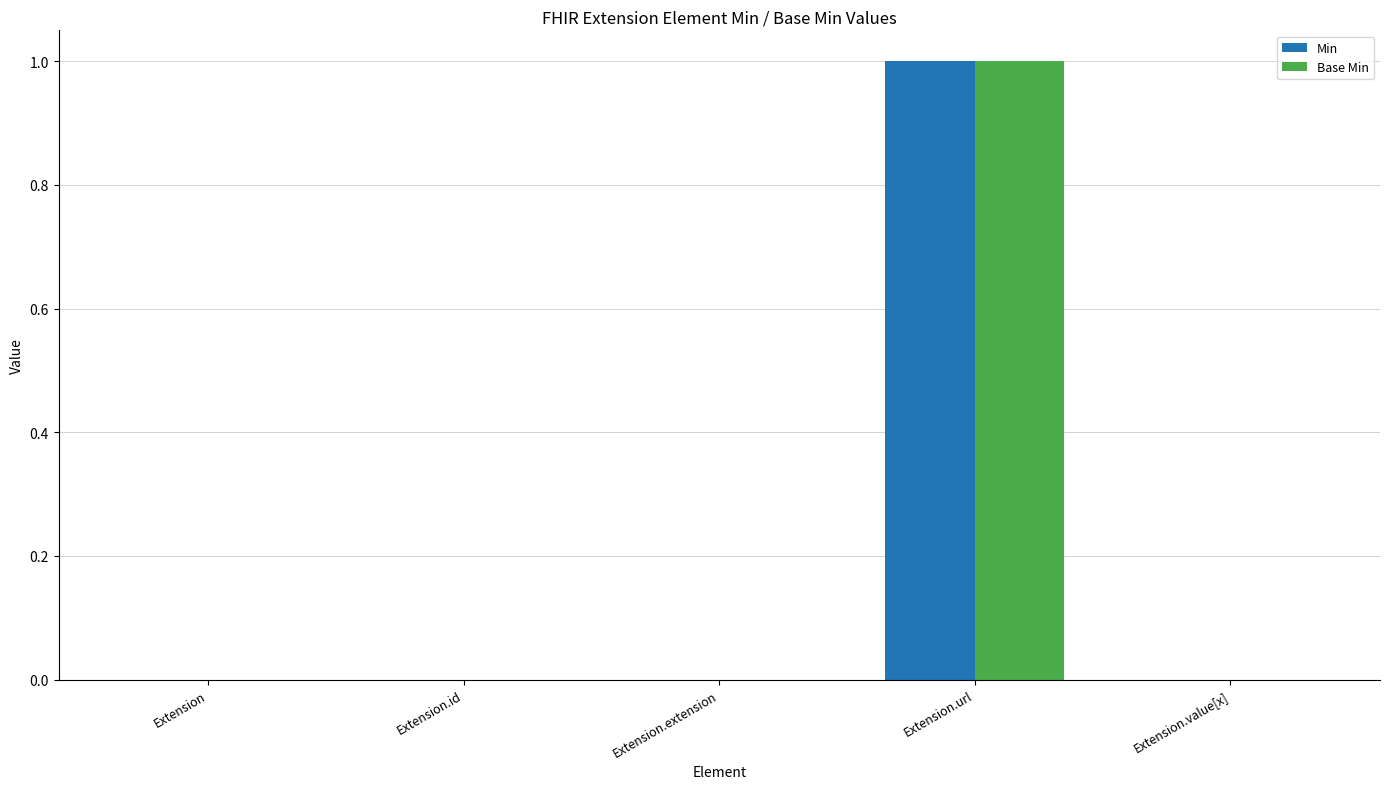

At which category does the chart reach its peak across all series?

Extension.url